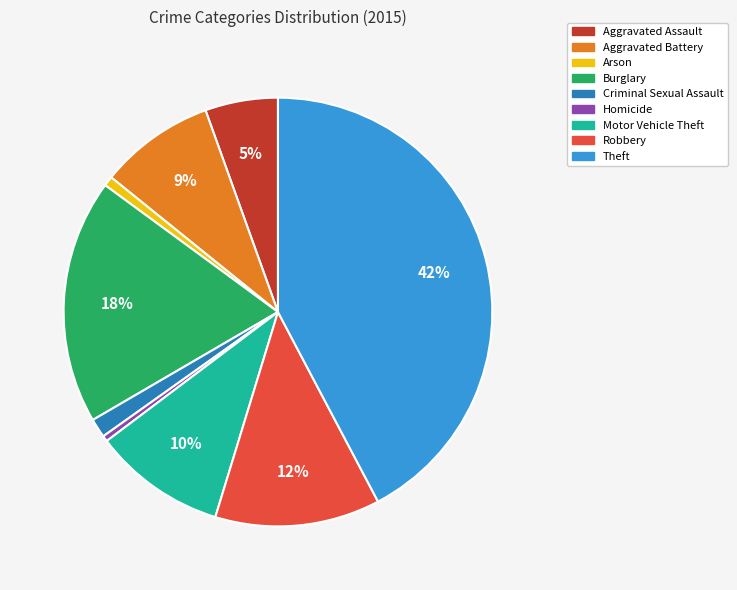

Does Motor Vehicle Theft represent more than half of the total?

No